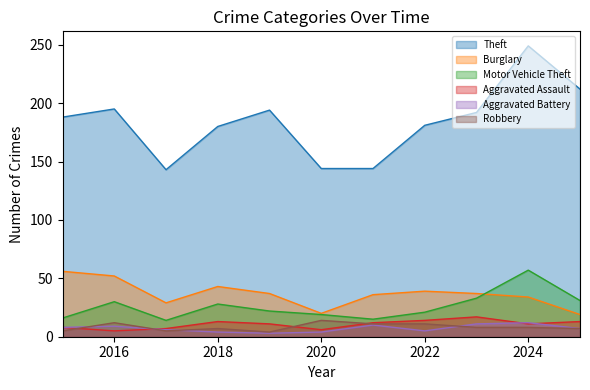

The value of Motor Vehicle Theft at 2018 is 47. True or false?

False